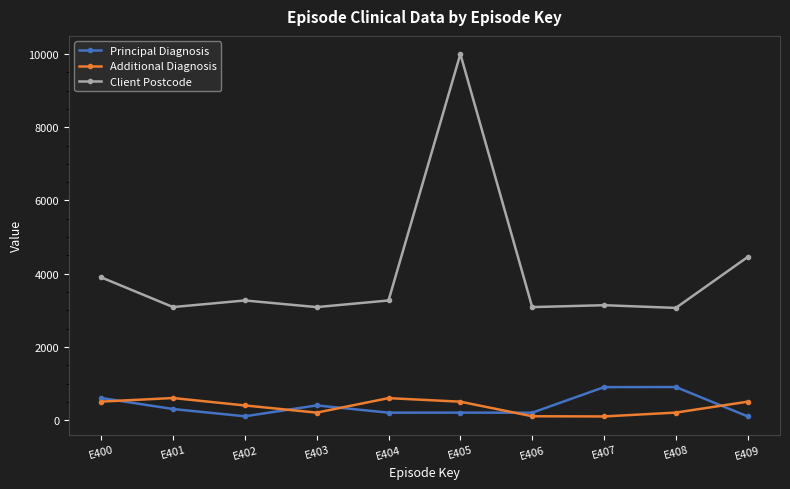

Where is the first local minimum for Additional Diagnosis?

E403